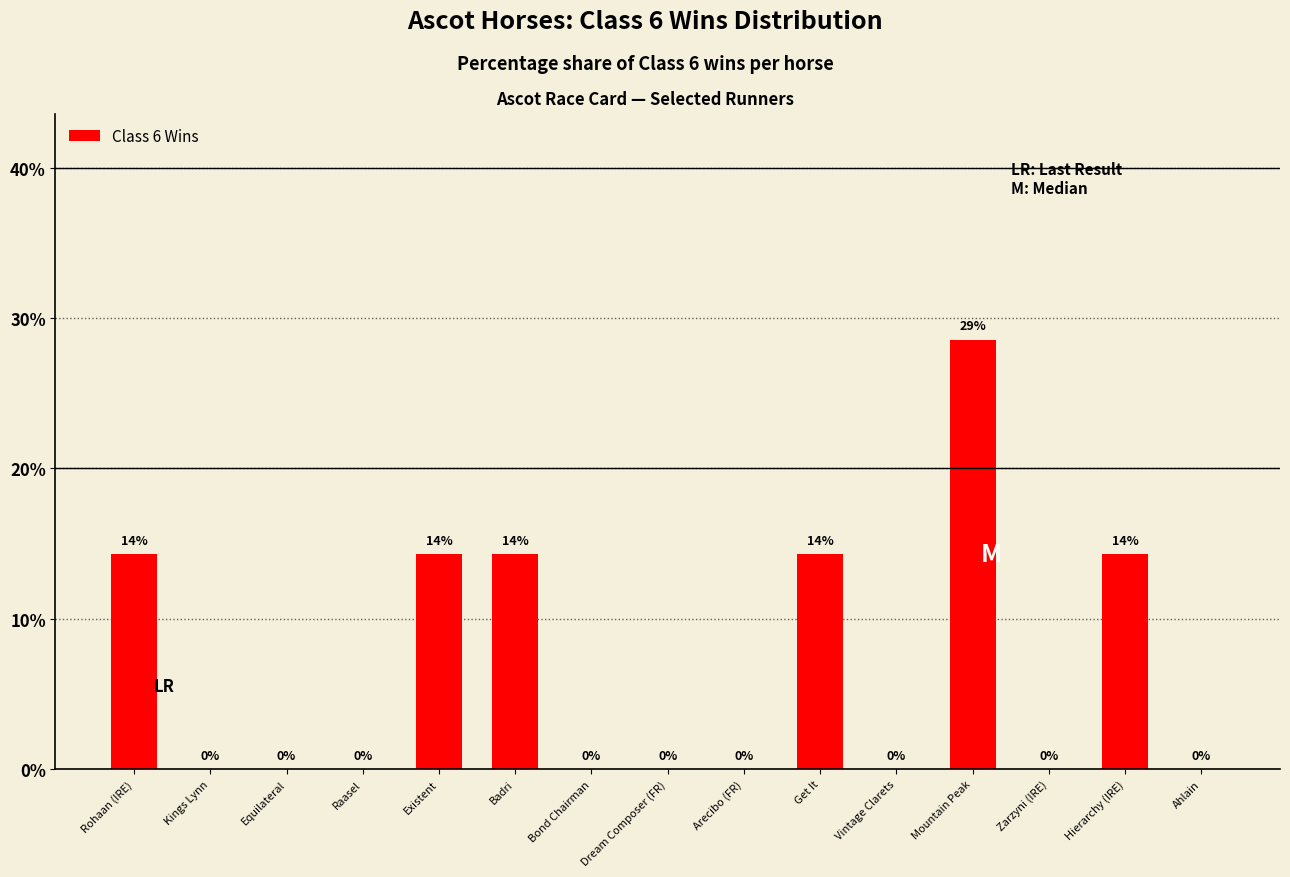

The chart shows a value of 21.6 at Rohaan (IRE). True or false?

False